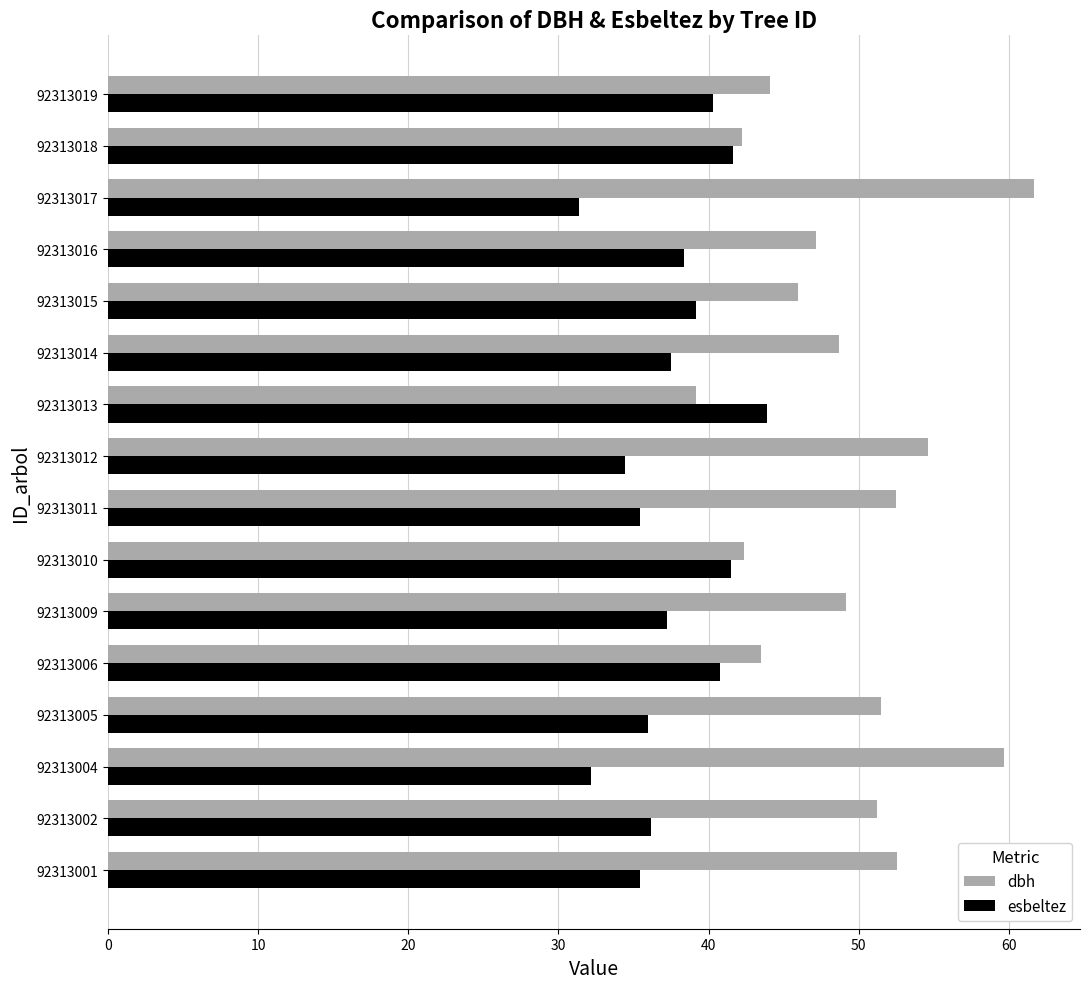

How many series are shown in this chart?

2